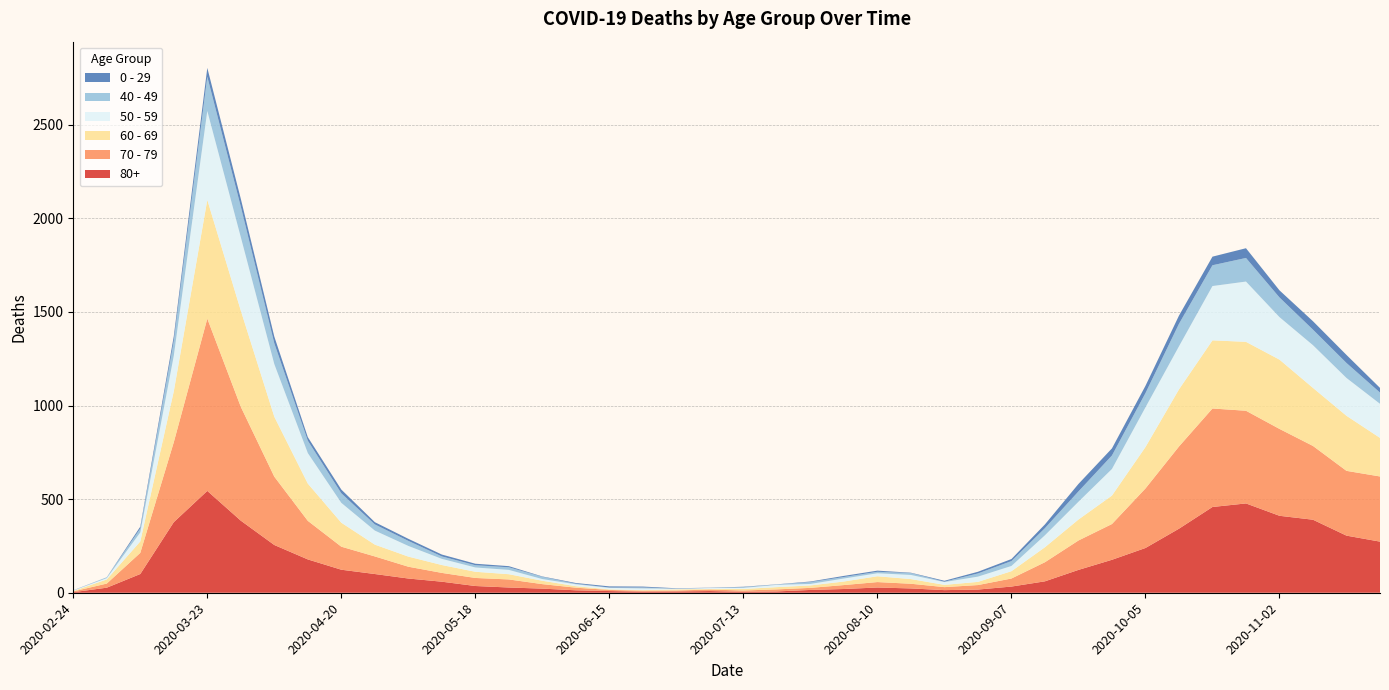

Reading left to right, what are all the values shown in this chart?

80+: 3	27	100	377	544	385	255	178	123	100	76	59	36	28	22	13	9	6	7	9	5	7	15	20	28	23	14	17	33	61	122	176	239	342	458	477	411	390	305	273
70 - 79: 4	22	113	427	920	608	365	206	123	94	63	47	43	43	24	14	6	5	5	8	7	11	11	21	29	25	16	24	43	102	157	191	318	439	526	495	464	394	346	348
60 - 69: 2	22	61	272	634	514	320	199	128	63	54	42	33	28	18	8	3	3	6	3	8	12	13	19	31	25	12	17	39	80	112	152	221	305	364	368	370	310	294	206
50 - 59: 3	7	48	190	475	392	281	163	106	75	57	33	23	23	9	10	8	9	3	5	6	12	8	16	16	22	15	28	28	64	95	142	212	230	290	322	227	228	202	182
40 - 49: 0	5	21	79	183	163	111	66	51	33	27	13	12	14	12	3	2	5	1	1	4	2	10	8	8	10	2	17	26	38	55	72	76	120	111	126	105	83	80	60
0 - 29: 1	0	10	25	47	42	36	19	20	12	11	10	8	6	2	4	6	5	2	1	2	1	3	6	6	2	5	9	11	20	40	38	39	44	46	52	38	45	43	25